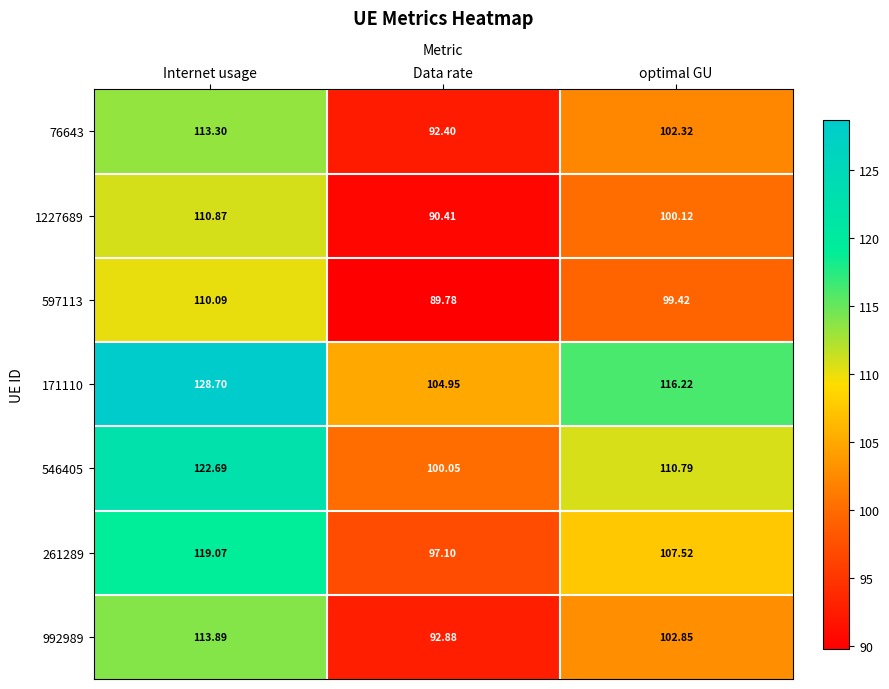

Which category has the lowest value across all series?

Data rate